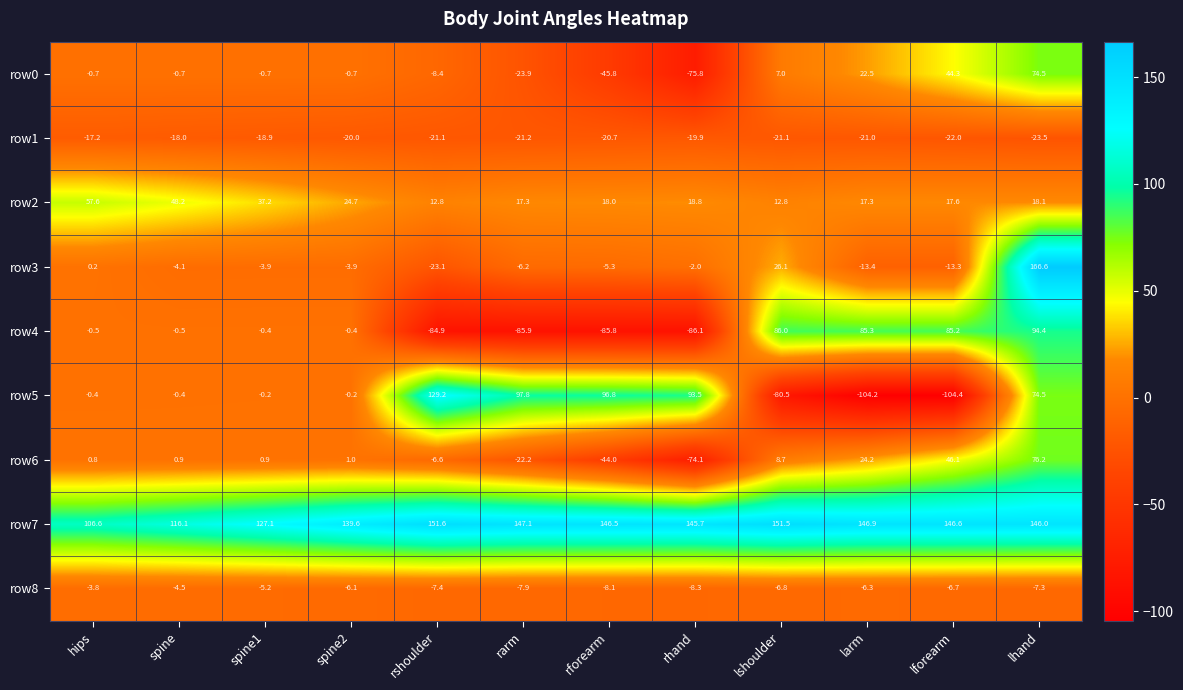

List the series in order of their peak value, lowest first.

row1, row8, row2, row0, row6, row4, row5, row7, row3